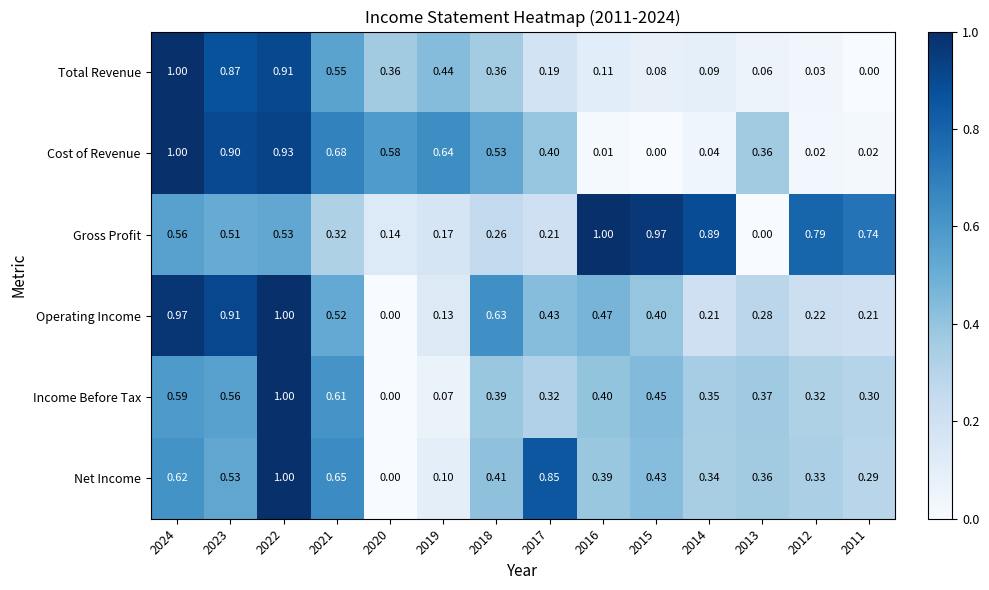

Which series changed the most between 2023 and 2016?

Cost of Revenue